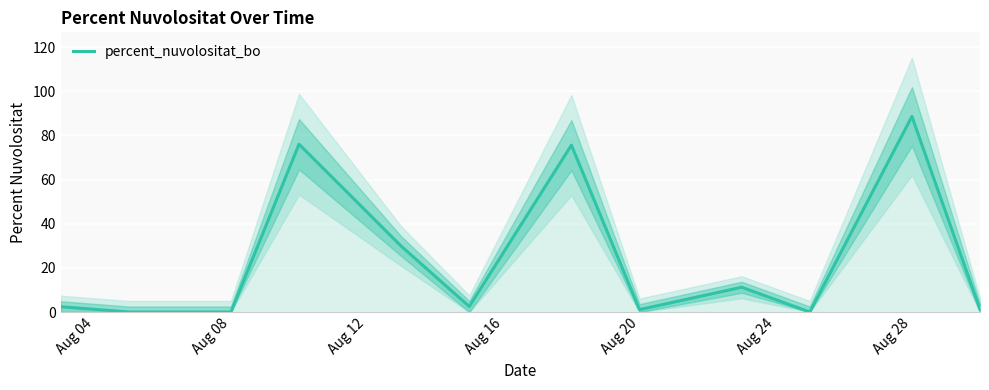

What is the highest value of the percent_nuvolositat_bo series?

88.6